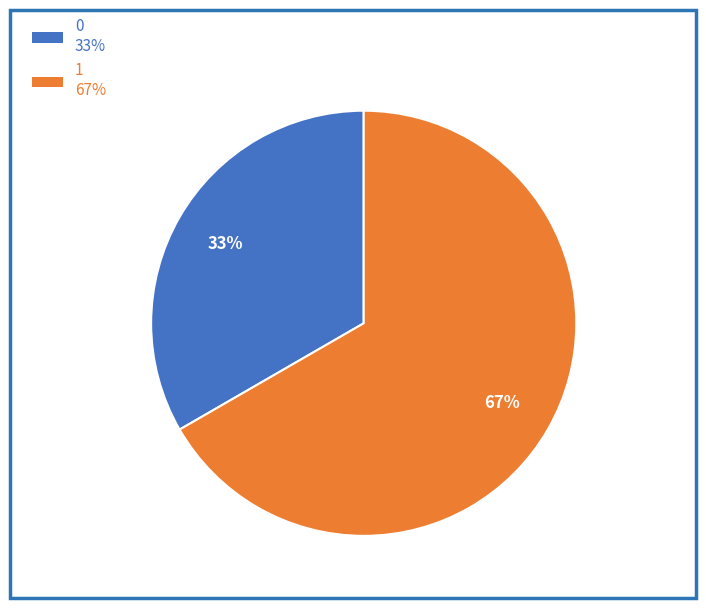

How many slices are in this pie chart?

2